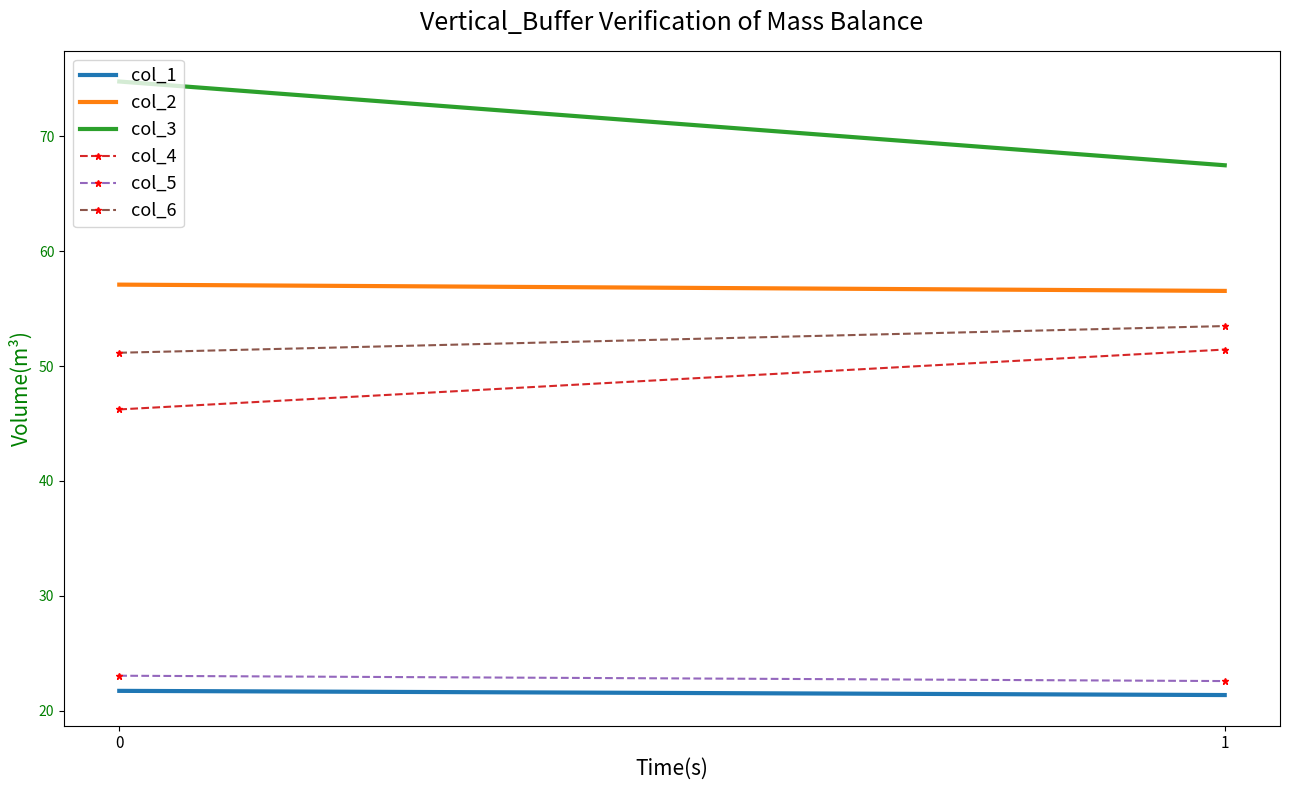

Does the chart have visible grid lines?

No